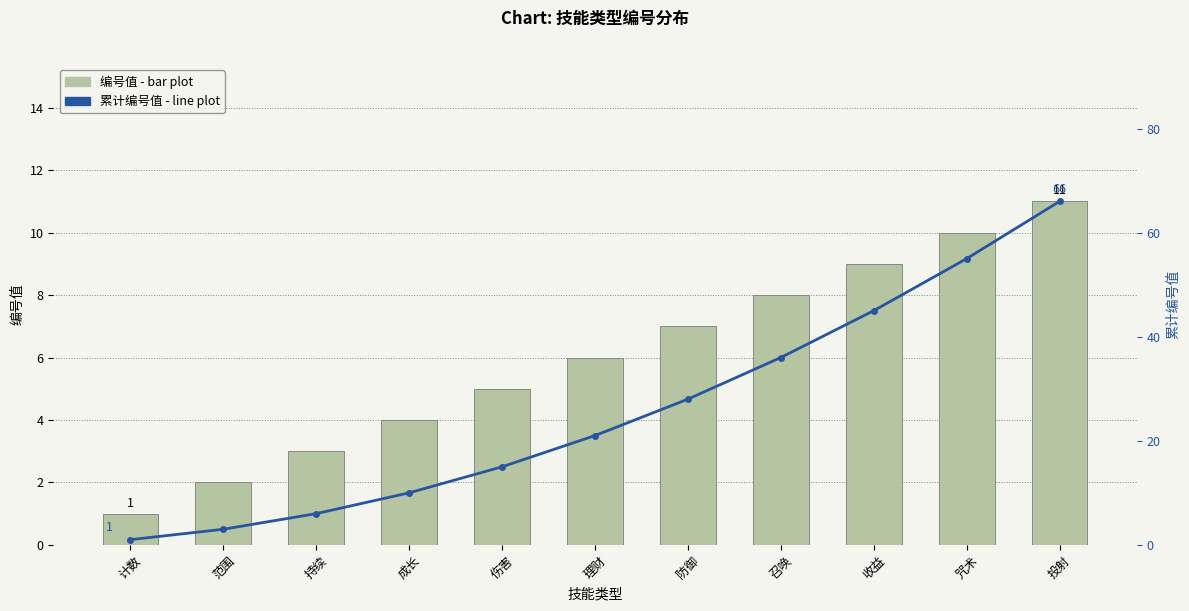

Is the value of 累计编号值 - line plot at 范围 greater than the value of 编号值 - bar plot at 咒术?

No